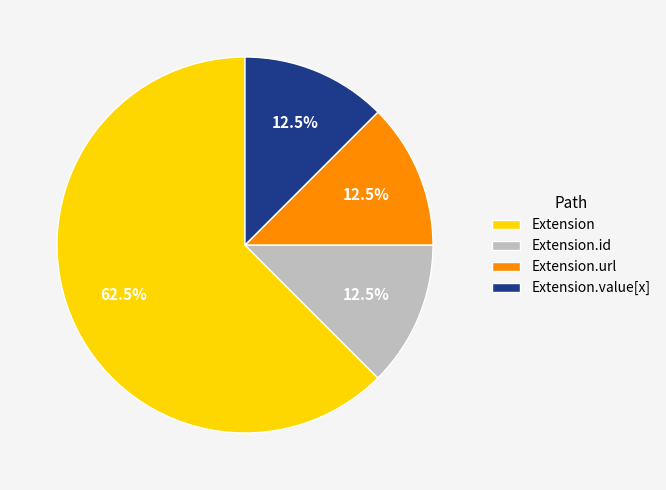

Is Extension.url the majority of the pie?

No